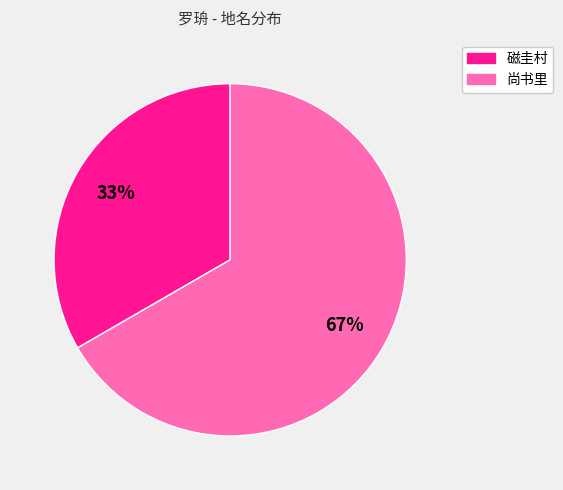

Combined, do 磁圭村 and 尚书里 account for over 50%?

Yes